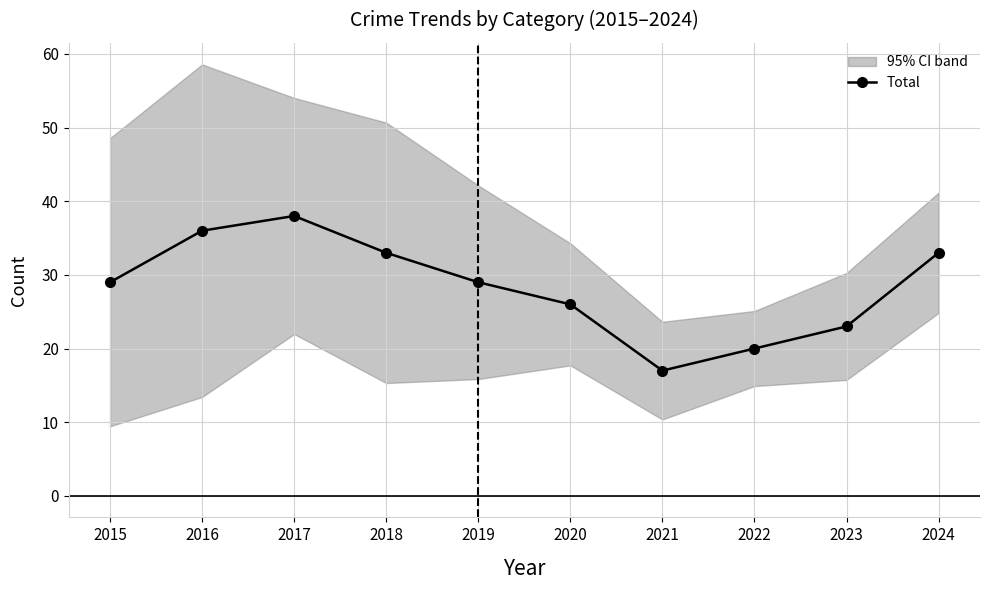

How many lines are shown in the chart?

1